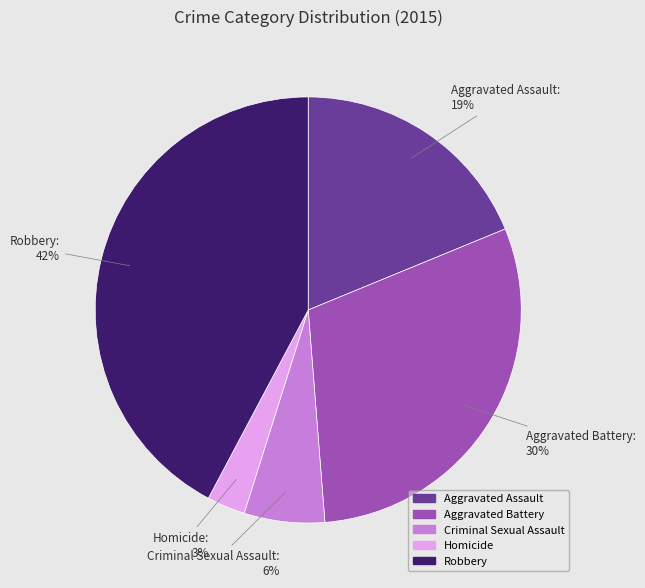

Is the sum of Aggravated Assault and Robbery greater than half?

Yes